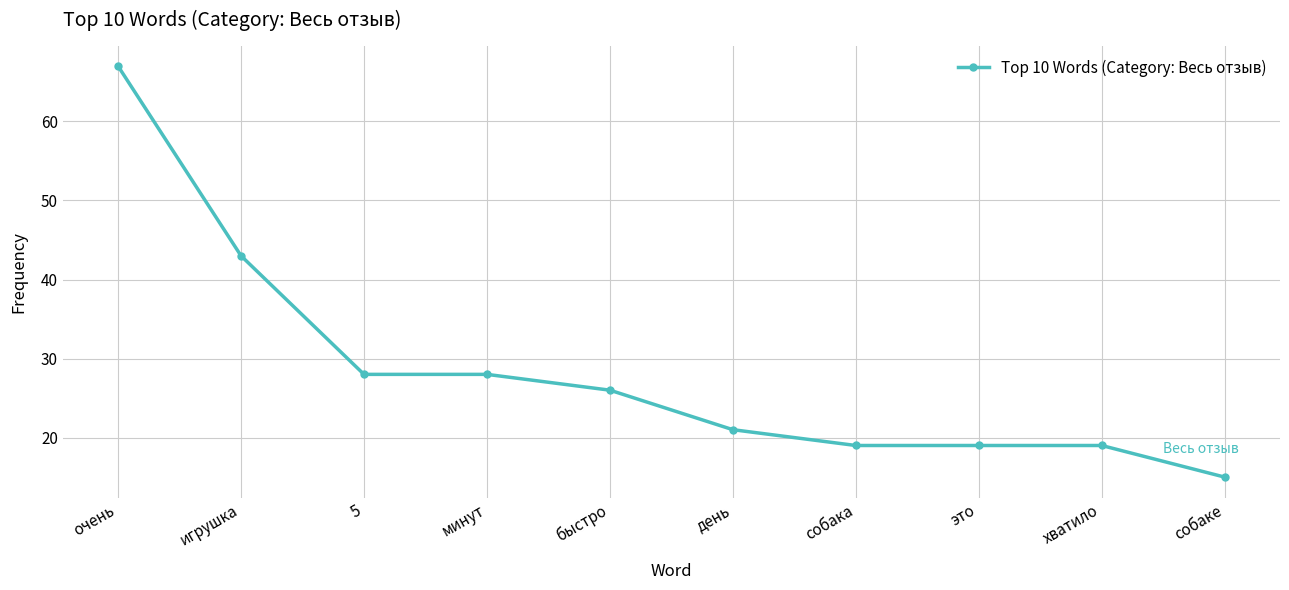

What is the value of the 9th point from the left?

19